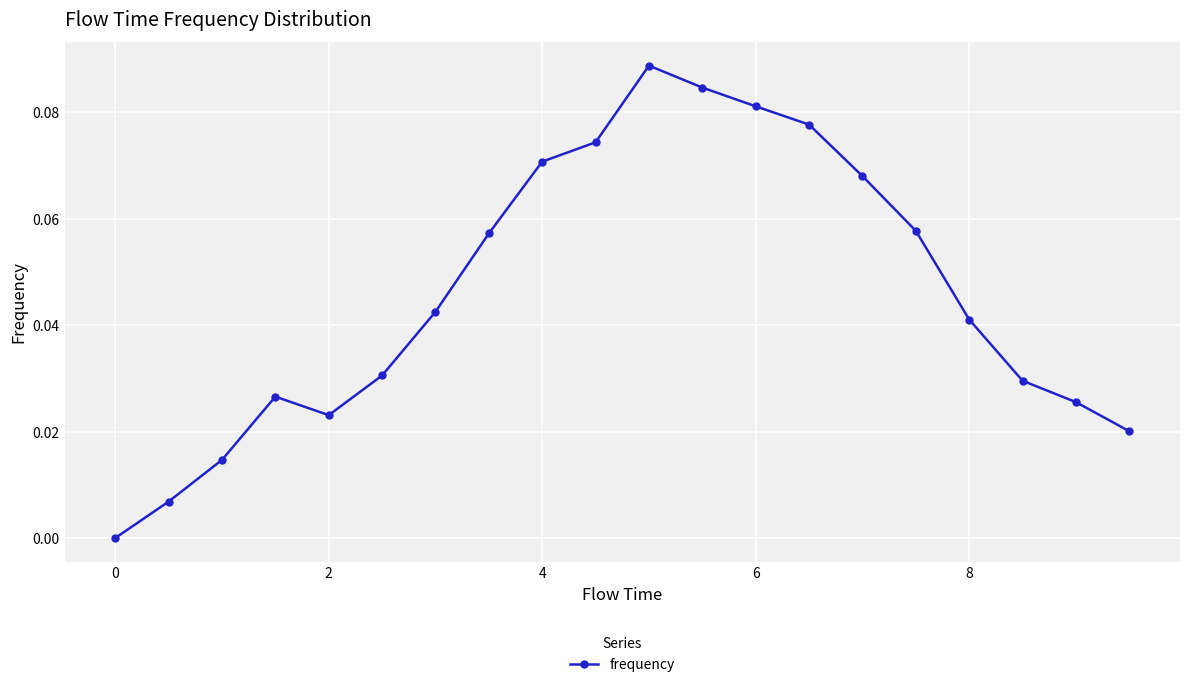

How many interior local peaks (higher than both neighbors) does the data have?

2